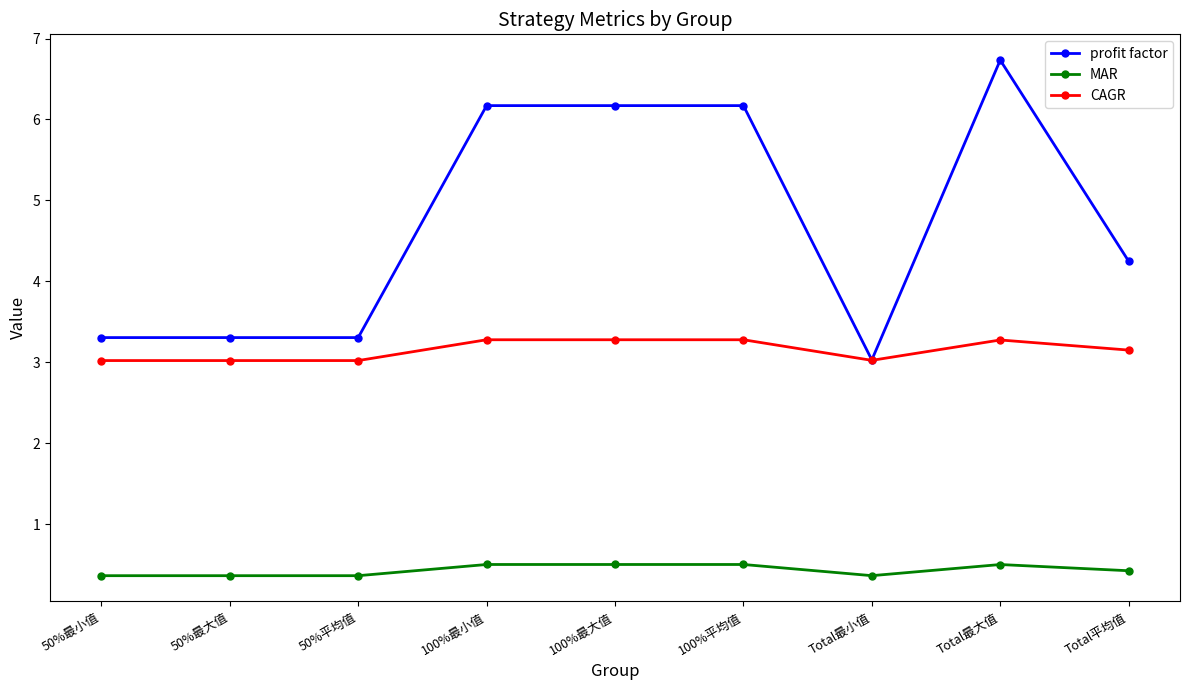

What is the sum of all profit factor values?

42.4